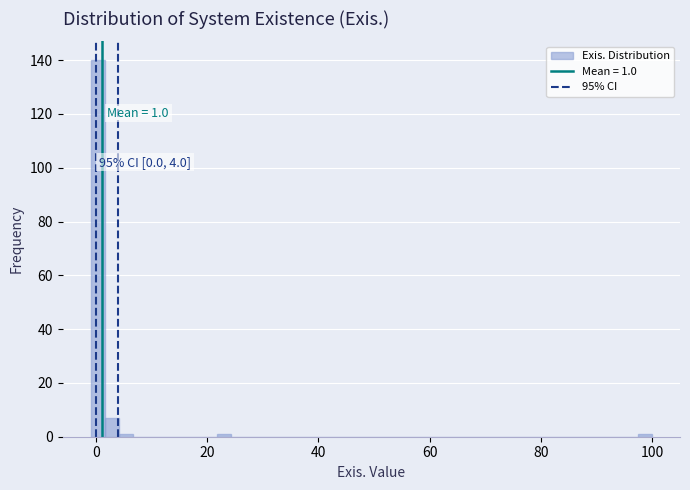

Read against the x-axis, roughly where is the centre of the tallest bar?

0